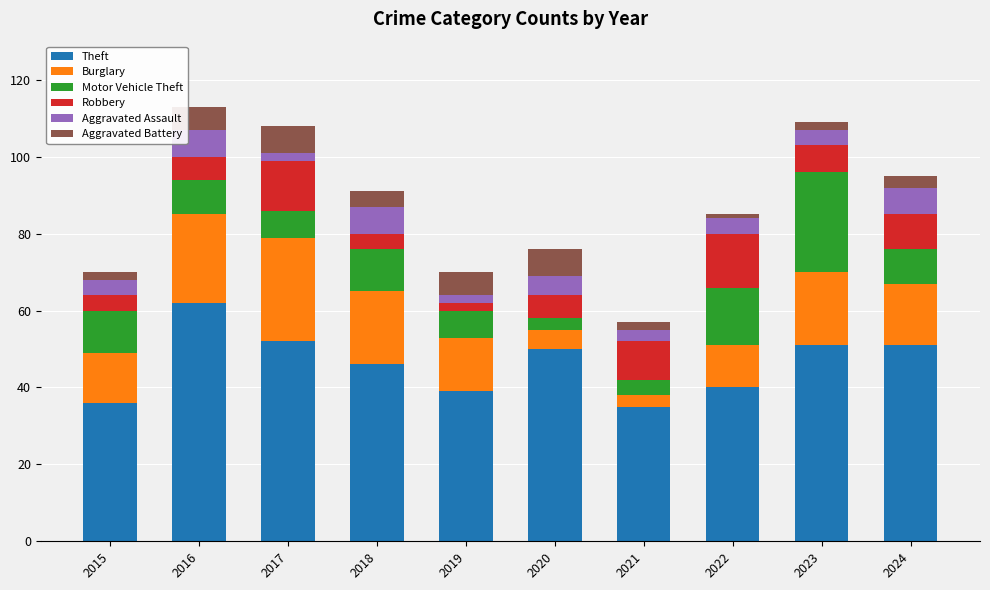

What is the sum of all Theft values?

462